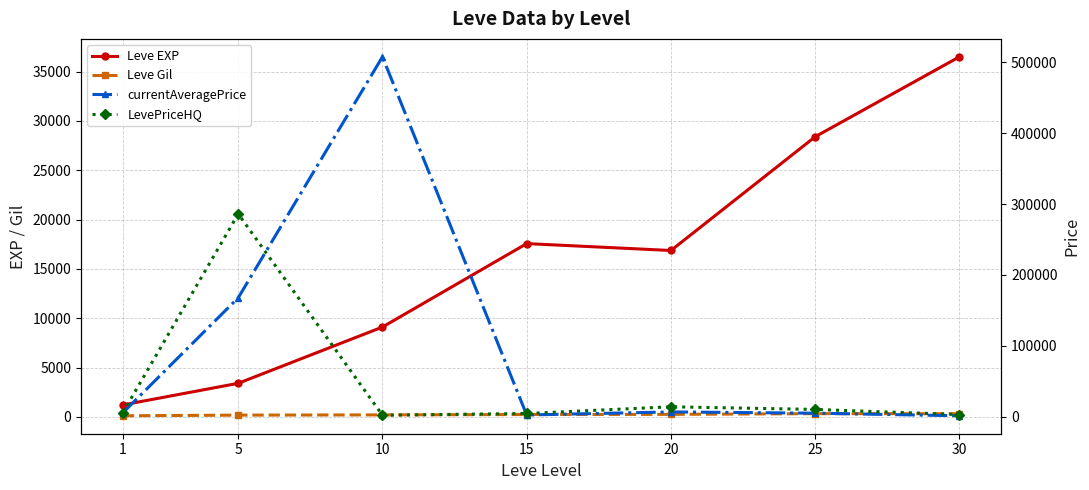

The Leve EXP series shows 17563.3 at 15. True or false?

True